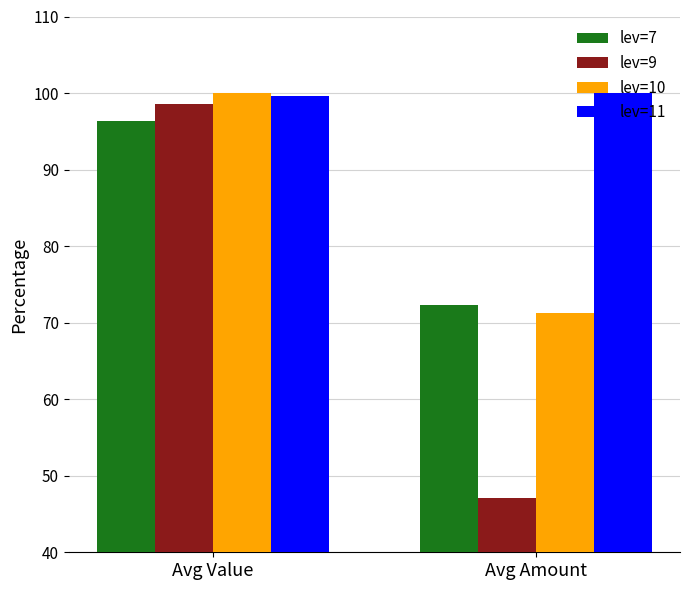

What is the approximate value of lev=11 at Avg Amount?

100.0